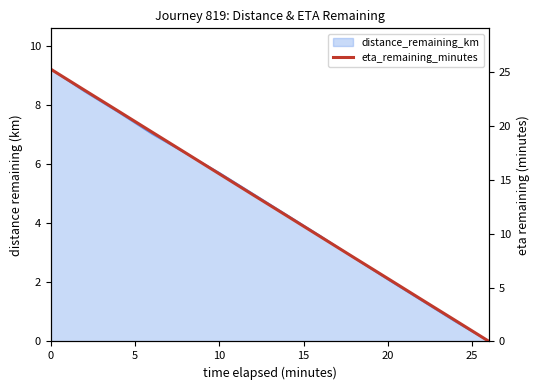

What is the average value?

12.7